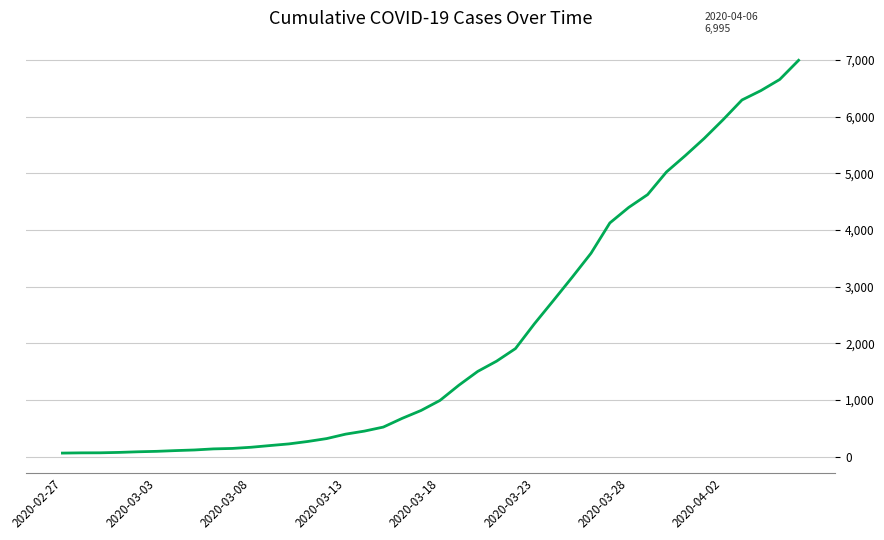

How many values are below 993?

20